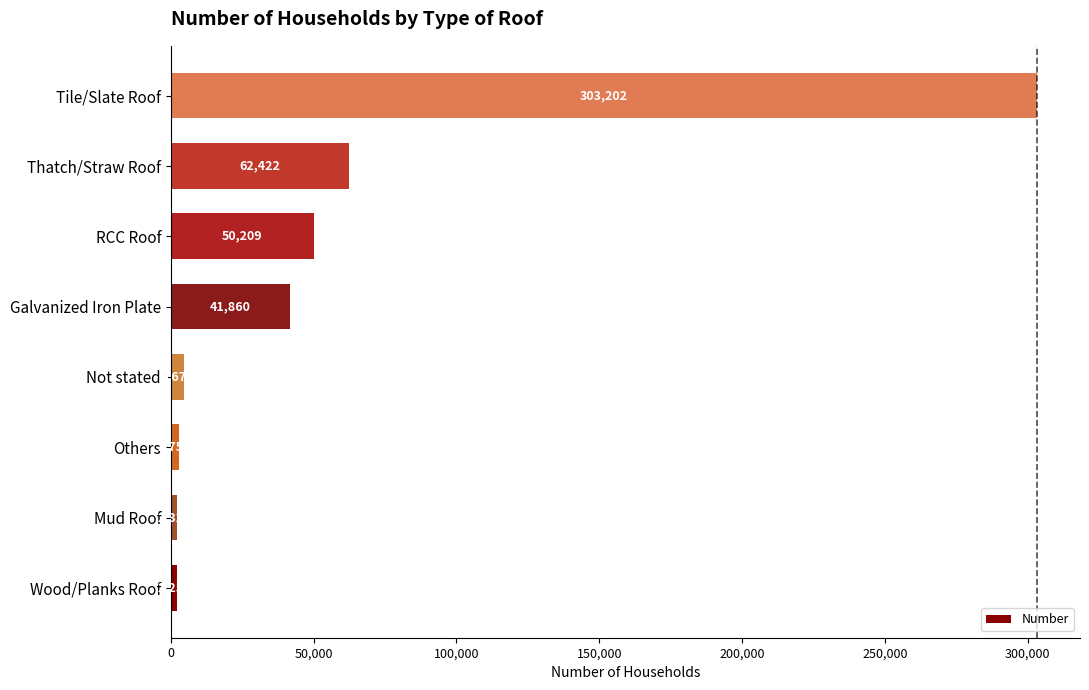

What is the difference between the second highest and minimum values?

60167